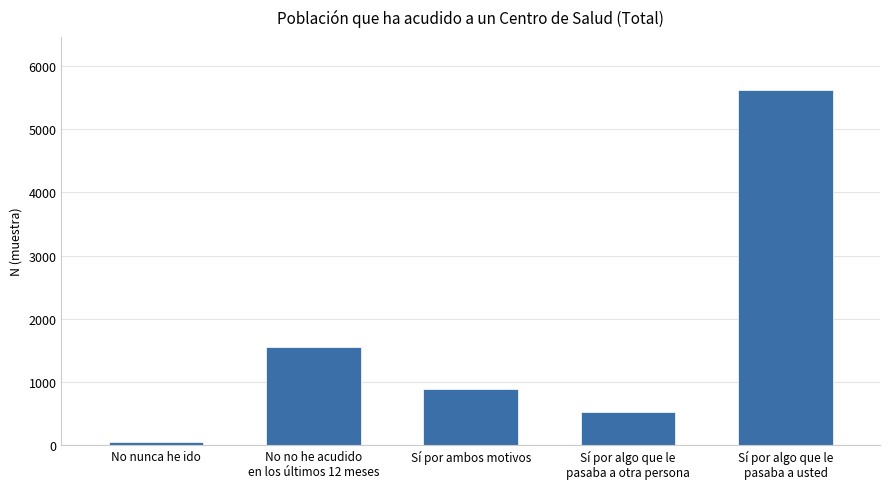

What is the value of the 4th bar from the left?

517